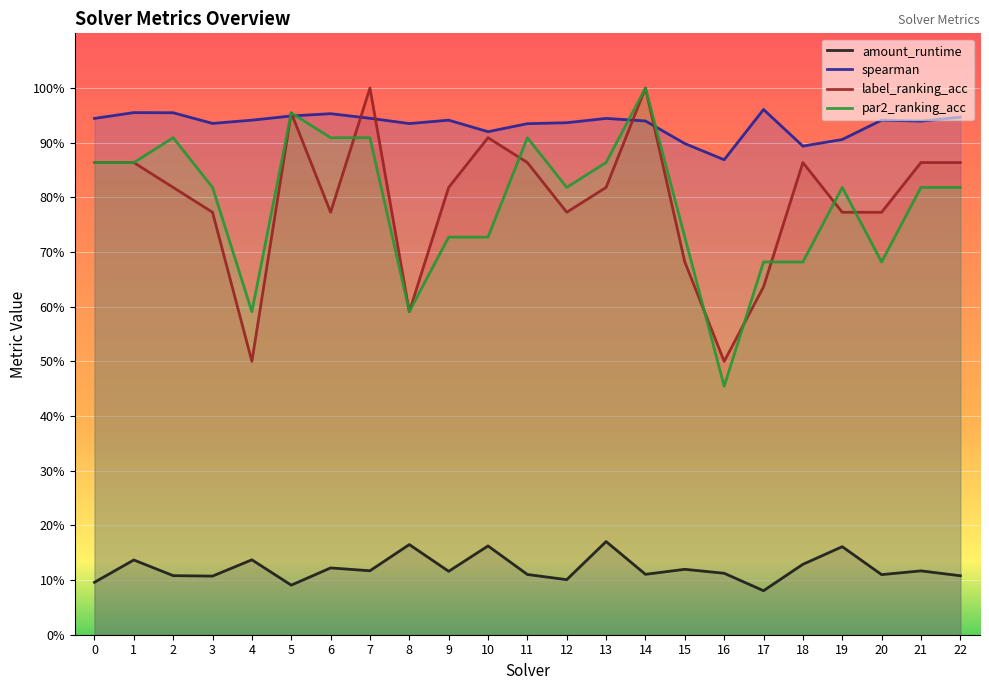

Reading right to left, what are all the values shown in this chart?

amount_runtime: 22=0.1	21=0.1	20=0.1	19=0.2	18=0.1	17=0.1	16=0.1	15=0.1	14=0.1	13=0.2	12=0.1	11=0.1	10=0.2	9=0.1	8=0.2	7=0.1	6=0.1	5=0.1	4=0.1	3=0.1	2=0.1	1=0.1	0=0.1
spearman: 22=0.9	21=0.9	20=0.9	19=0.9	18=0.9	17=1.0	16=0.9	15=0.9	14=0.9	13=0.9	12=0.9	11=0.9	10=0.9	9=0.9	8=0.9	7=0.9	6=1.0	5=0.9	4=0.9	3=0.9	2=1.0	1=1.0	0=0.9
label_ranking_acc: 22=0.9	21=0.9	20=0.8	19=0.8	18=0.9	17=0.6	16=0.5	15=0.7	14=1.0	13=0.8	12=0.8	11=0.9	10=0.9	9=0.8	8=0.6	7=1.0	6=0.8	5=1.0	4=0.5	3=0.8	2=0.8	1=0.9	0=0.9
par2_ranking_acc: 22=0.8	21=0.8	20=0.7	19=0.8	18=0.7	17=0.7	16=0.5	15=0.7	14=1.0	13=0.9	12=0.8	11=0.9	10=0.7	9=0.7	8=0.6	7=0.9	6=0.9	5=1.0	4=0.6	3=0.8	2=0.9	1=0.9	0=0.9